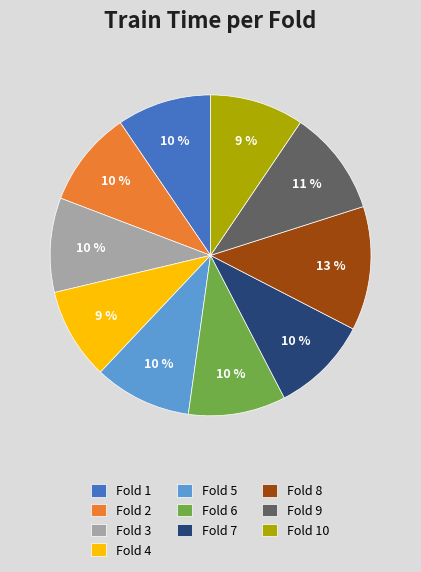

To the nearest percent, what is the average slice percentage?

10%